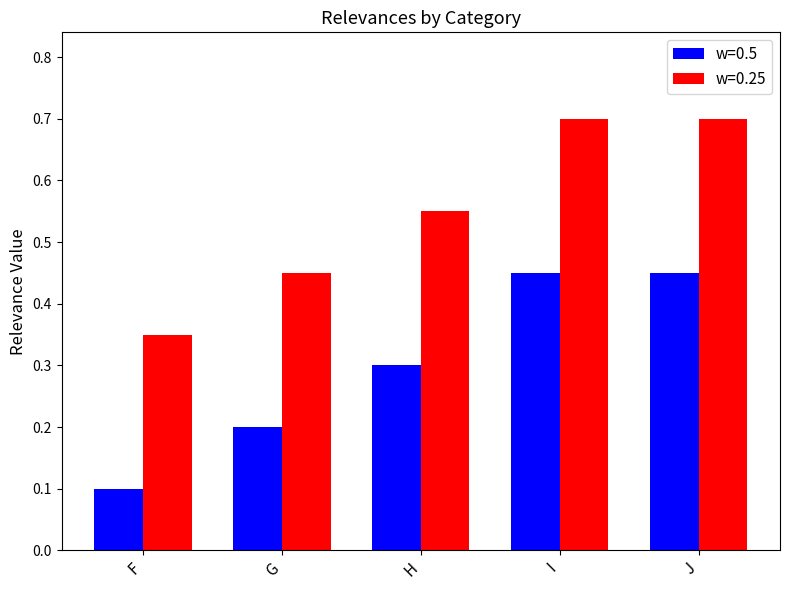

Which category has the lowest value in the w=0.25 series?

F